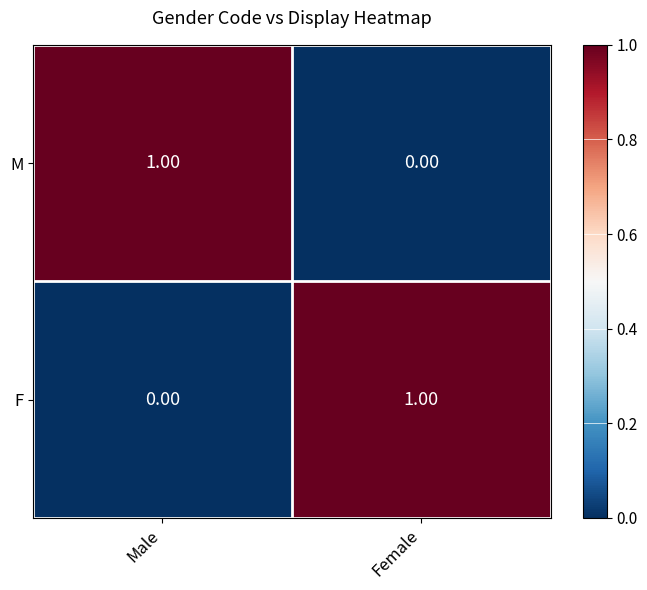

At which label is F closest to 0?

Male